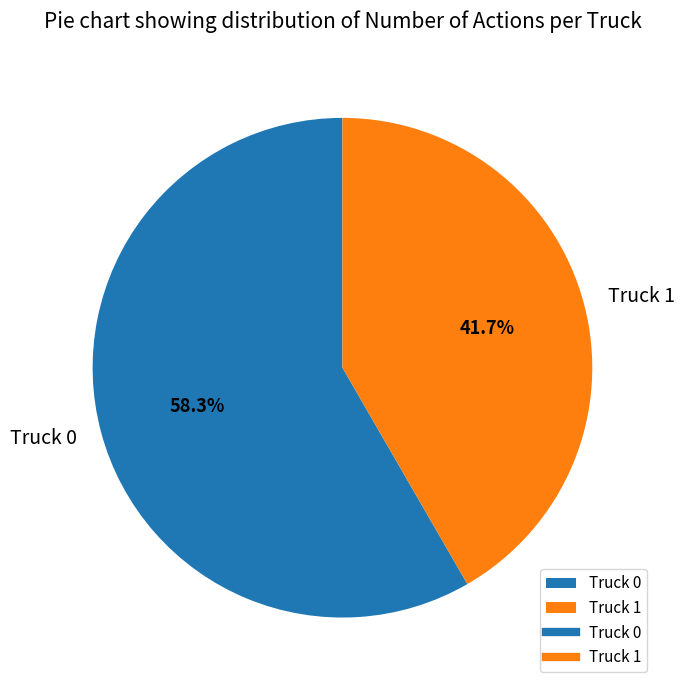

What percentage is the Truck 0 slice, to the nearest percent?

58%